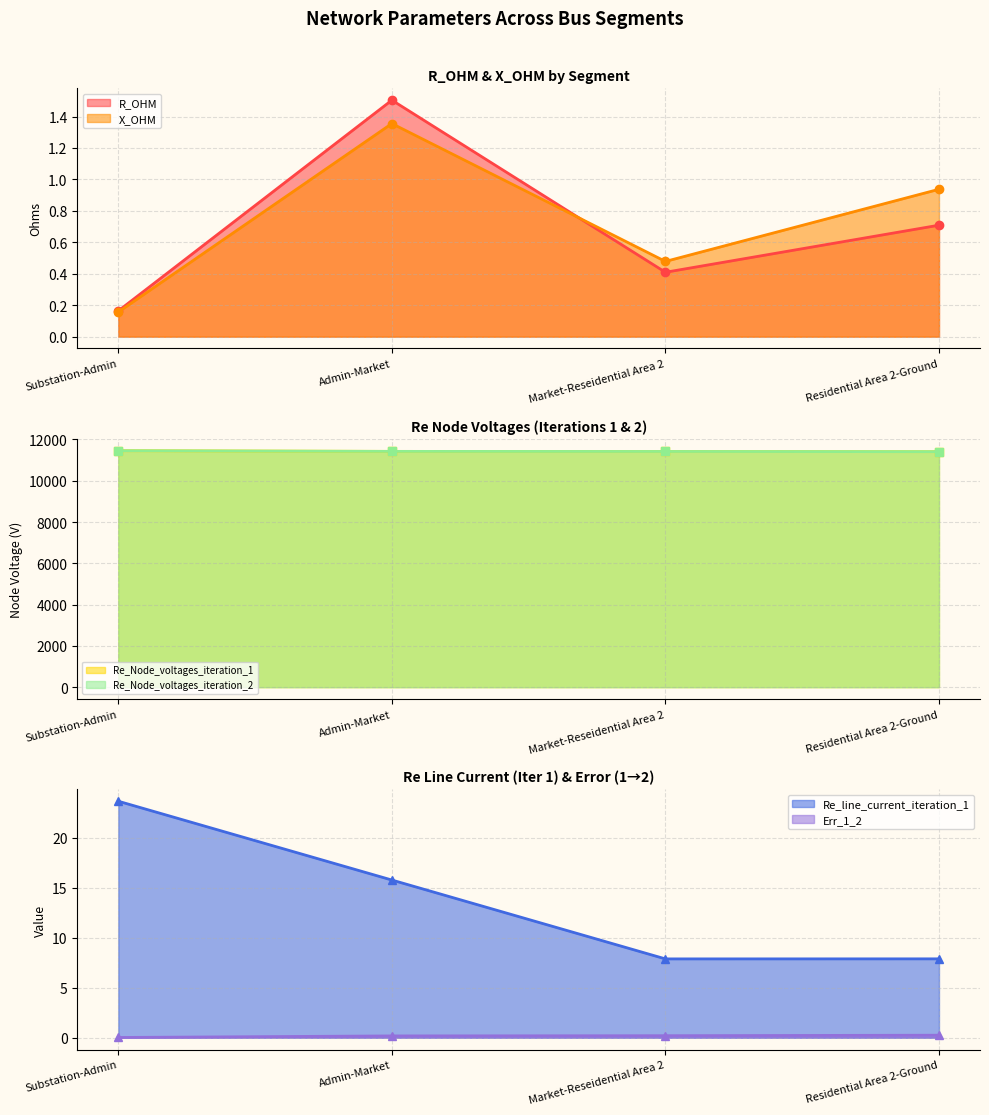

Which series changed the most between Market-Reseidential Area 2 and Residential Area 2-Ground?

Re_Node_voltages_iteration_2